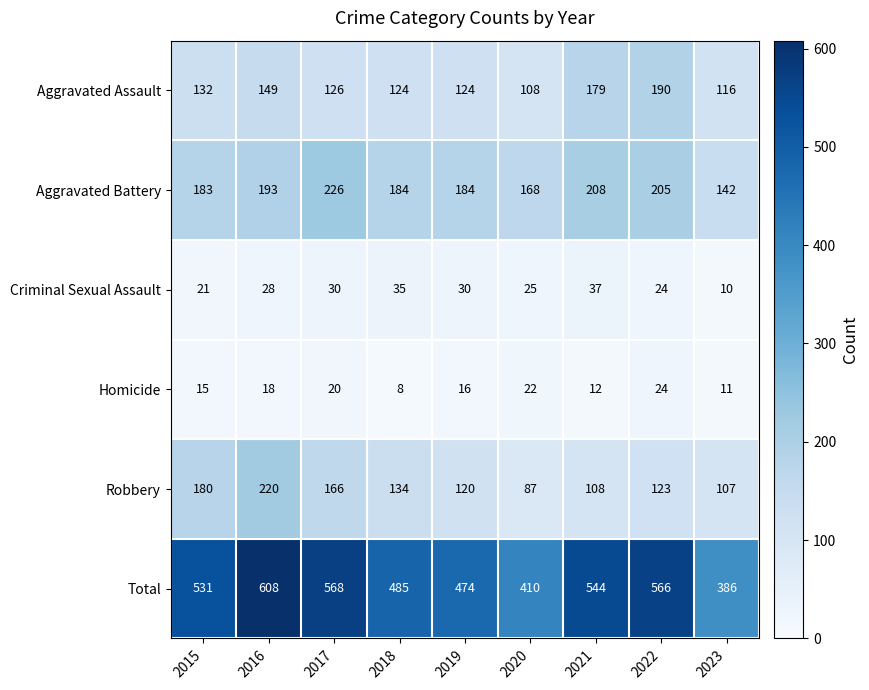

Which category has the lowest value across all series?

2018